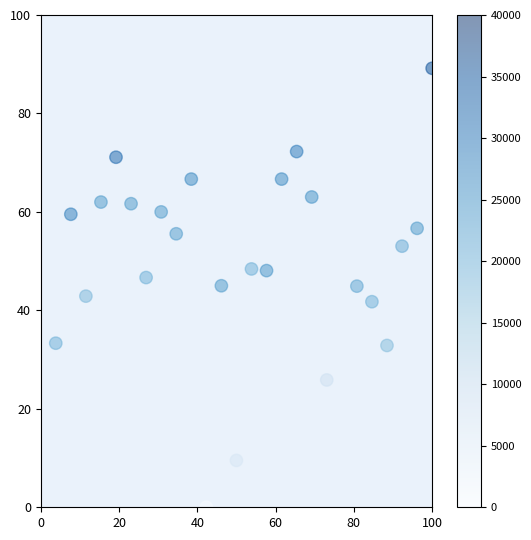

What is the range of Y values (max minus min)?

89.2